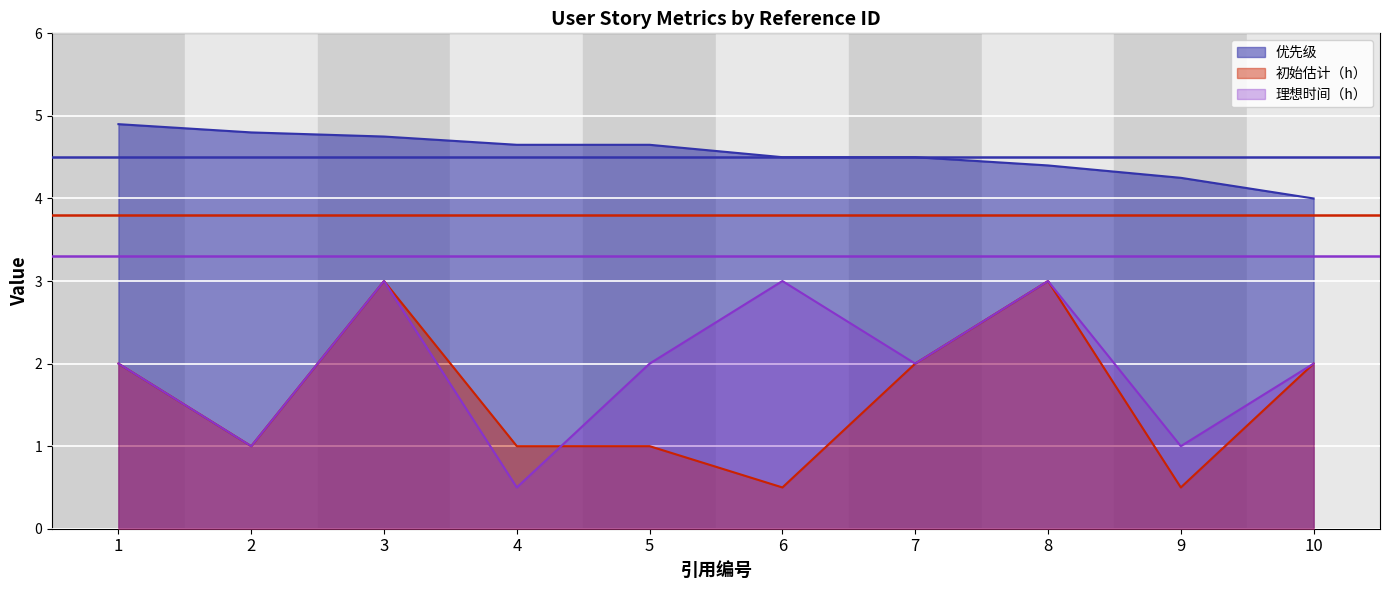

Which has a higher value, 3 or 1?

1